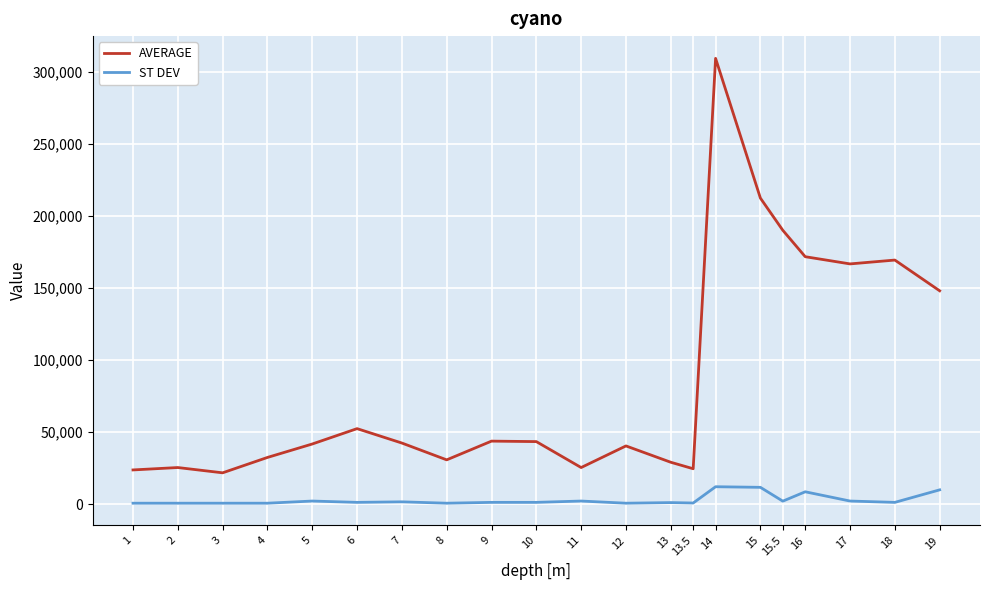

The AVERAGE series shows 51698.7 at 13. True or false?

False